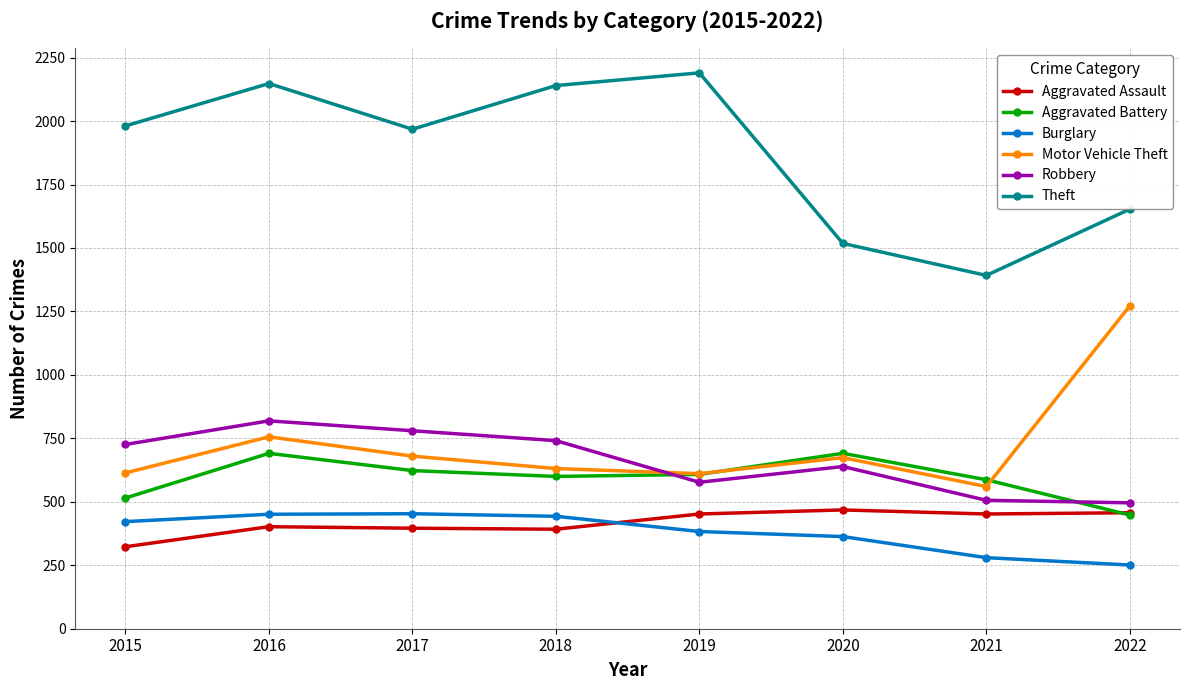

At which category does the chart reach its minimum across all series?

2022